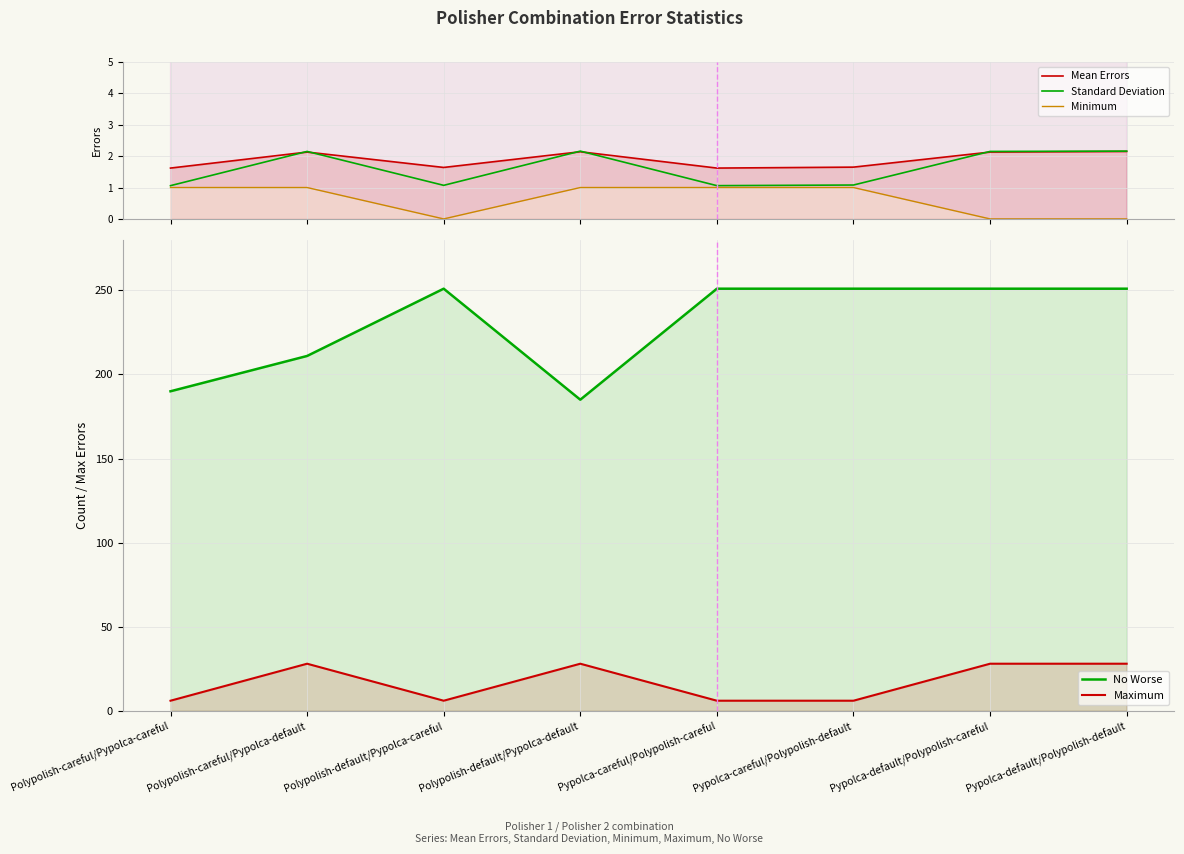

What is the total value across all series at Polypolish-default/Pypolca-default?

218.3